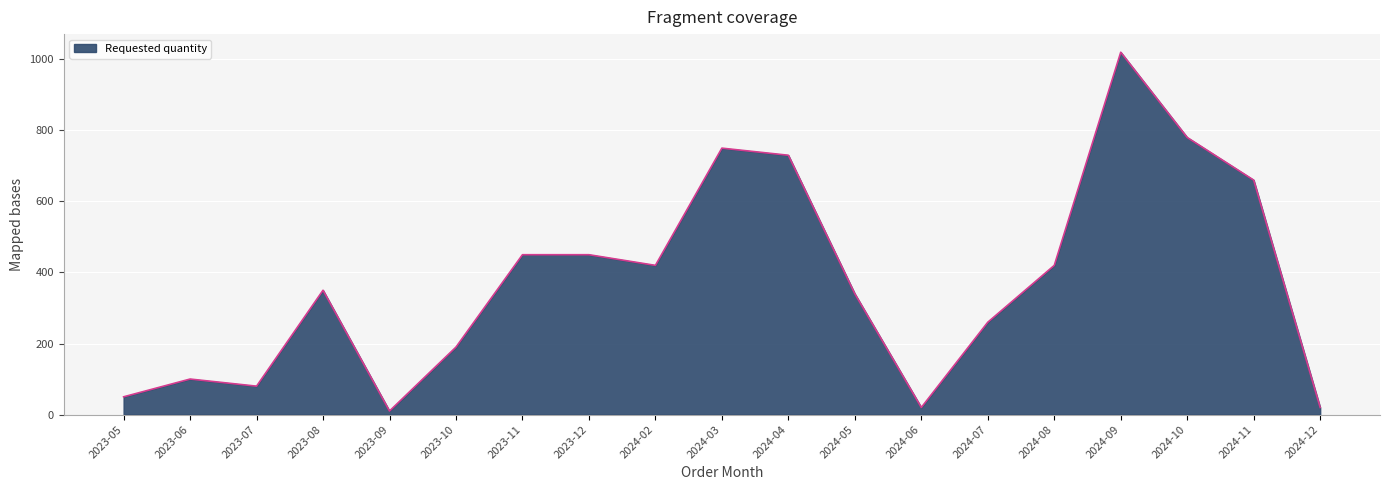

What is the difference between the values at 2023-05 and 2023-07?

30